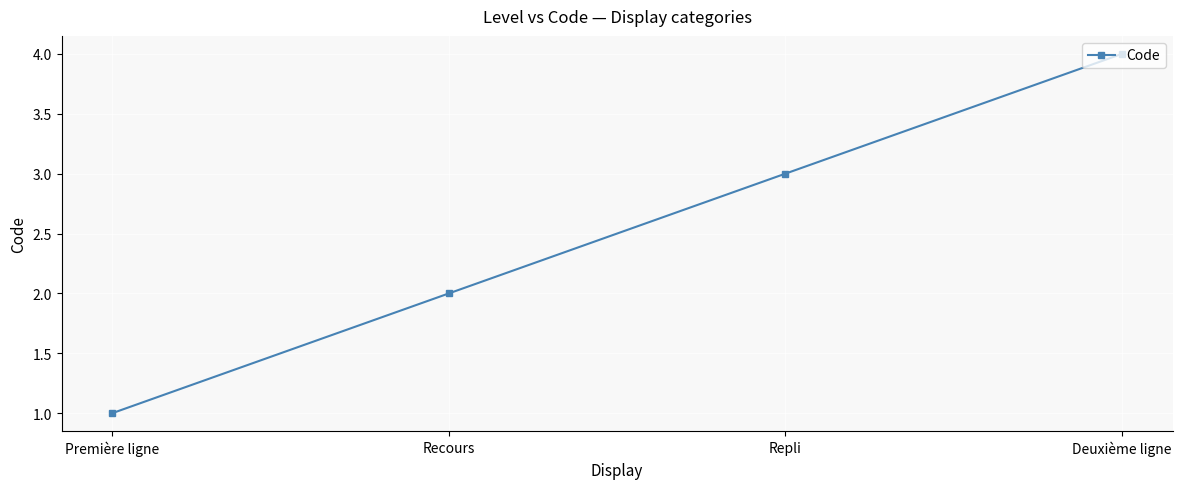

What is the difference between the maximum and second lowest values?

2